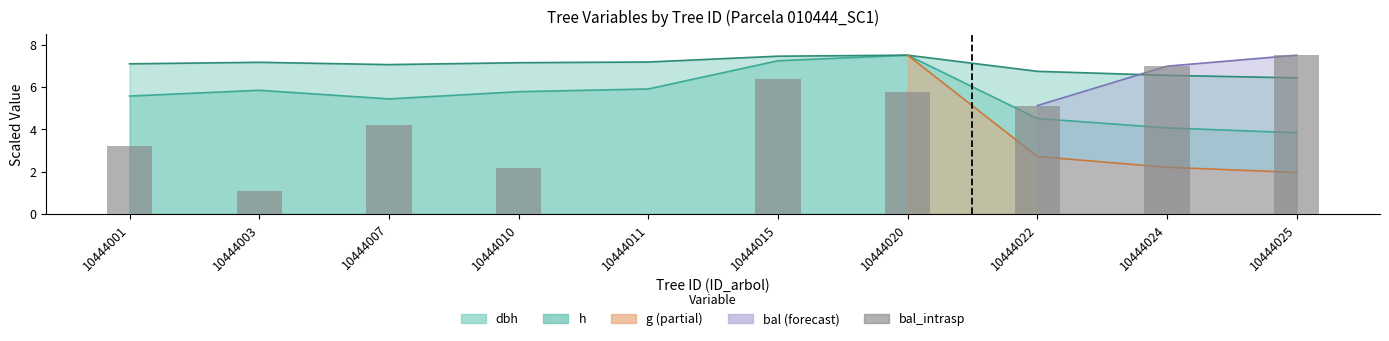

Which category has the highest value across all series?

10444025